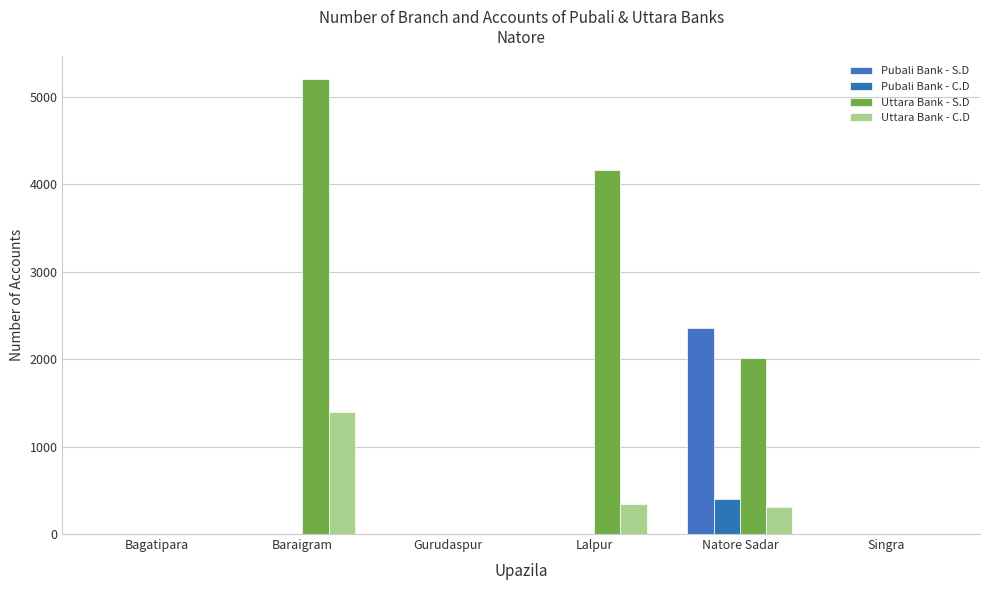

Which series has the largest range (max minus min)?

Uttara Bank - S.D